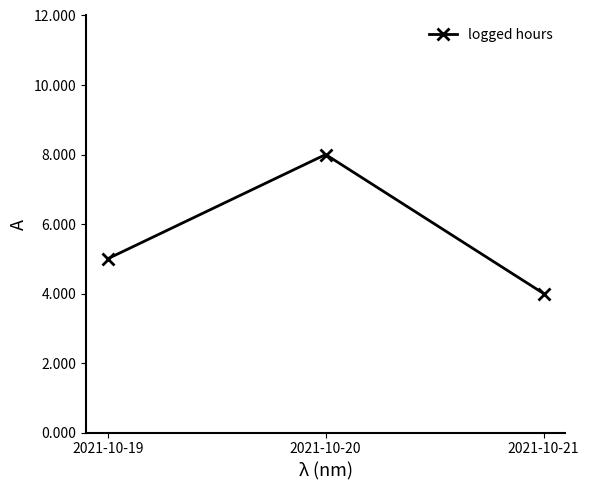

What is the change in value from 2021-10-19 to 2021-10-20?

+3